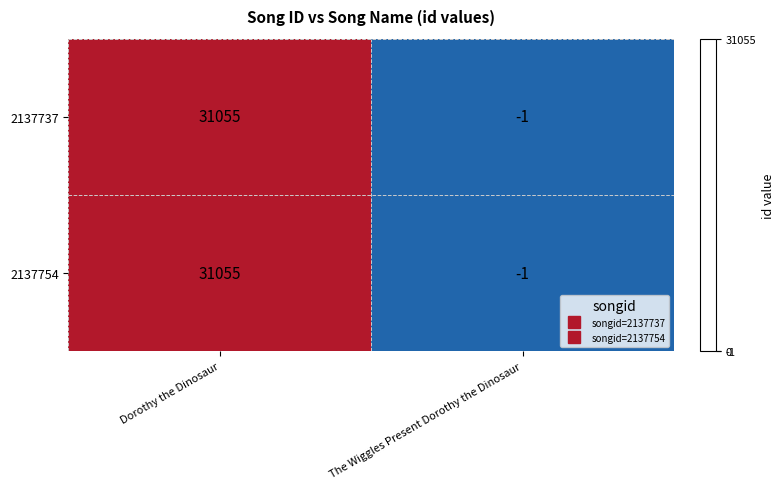

Reading right to left, list all the values displayed in this chart.

2137737: The Wiggles Present Dorothy the Dinosaur=-1	Dorothy the Dinosaur=31055
2137754: The Wiggles Present Dorothy the Dinosaur=-1	Dorothy the Dinosaur=31055